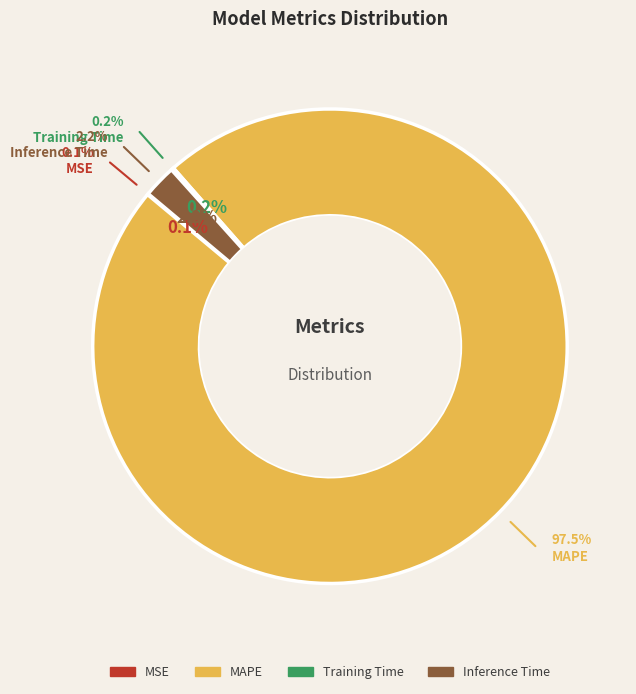

Rank the categories by value from highest to lowest.

MAPE, Inference Time, Training Time, MSE